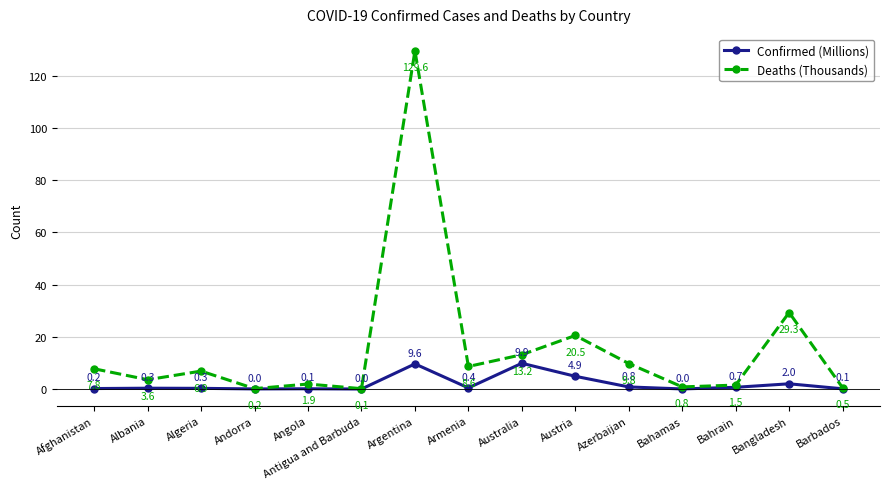

Which series changed the most between Andorra and Barbados?

Deaths (Thousands)